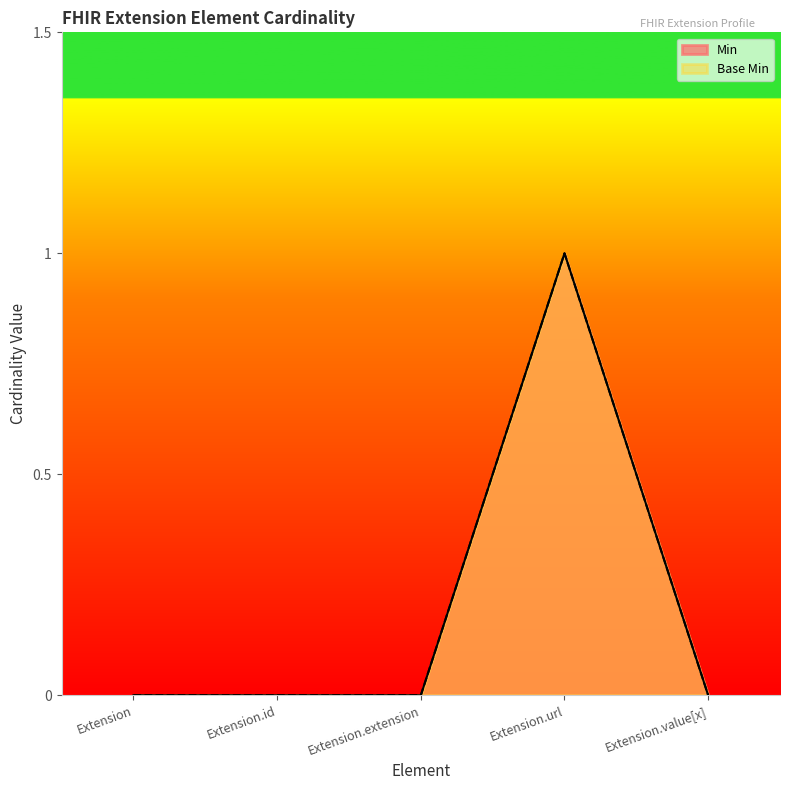

At which category is the sum across all series the highest?

Extension.url